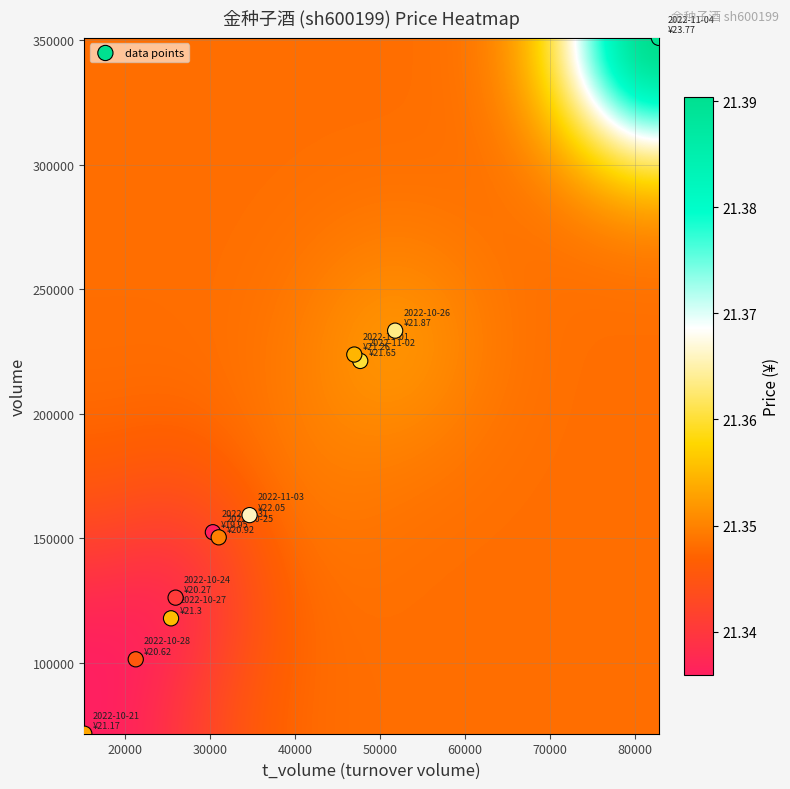

What is the average Y value?

173473